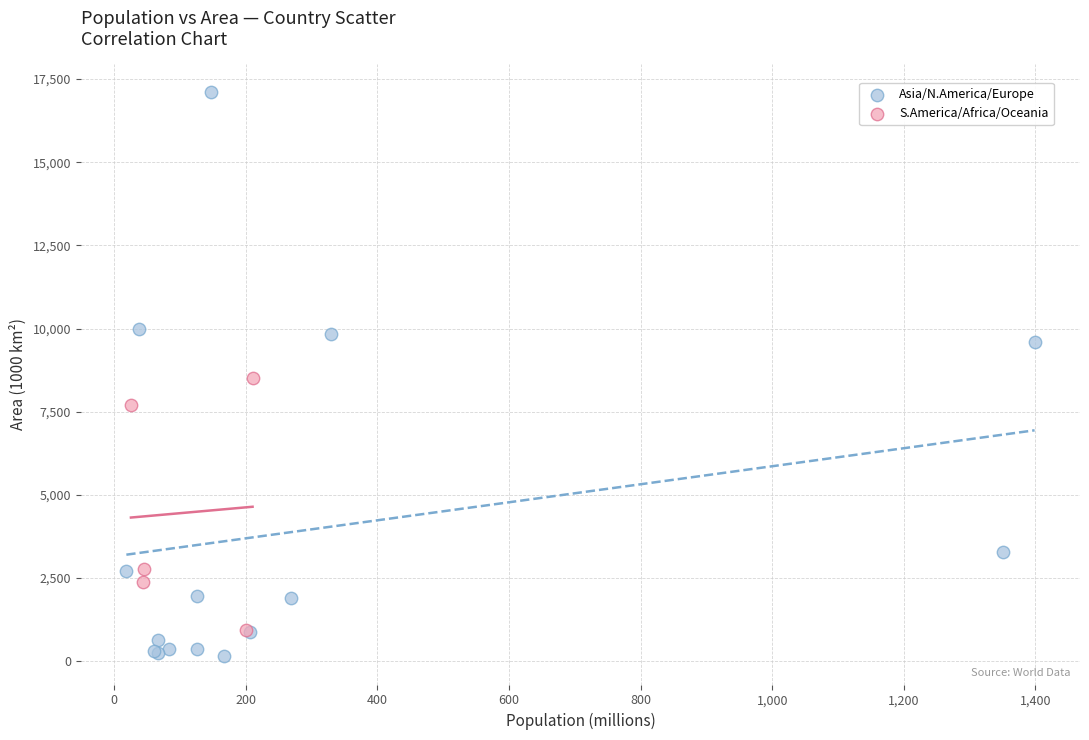

Which series contains the lowest Y value?

Asia/N.America/Europe